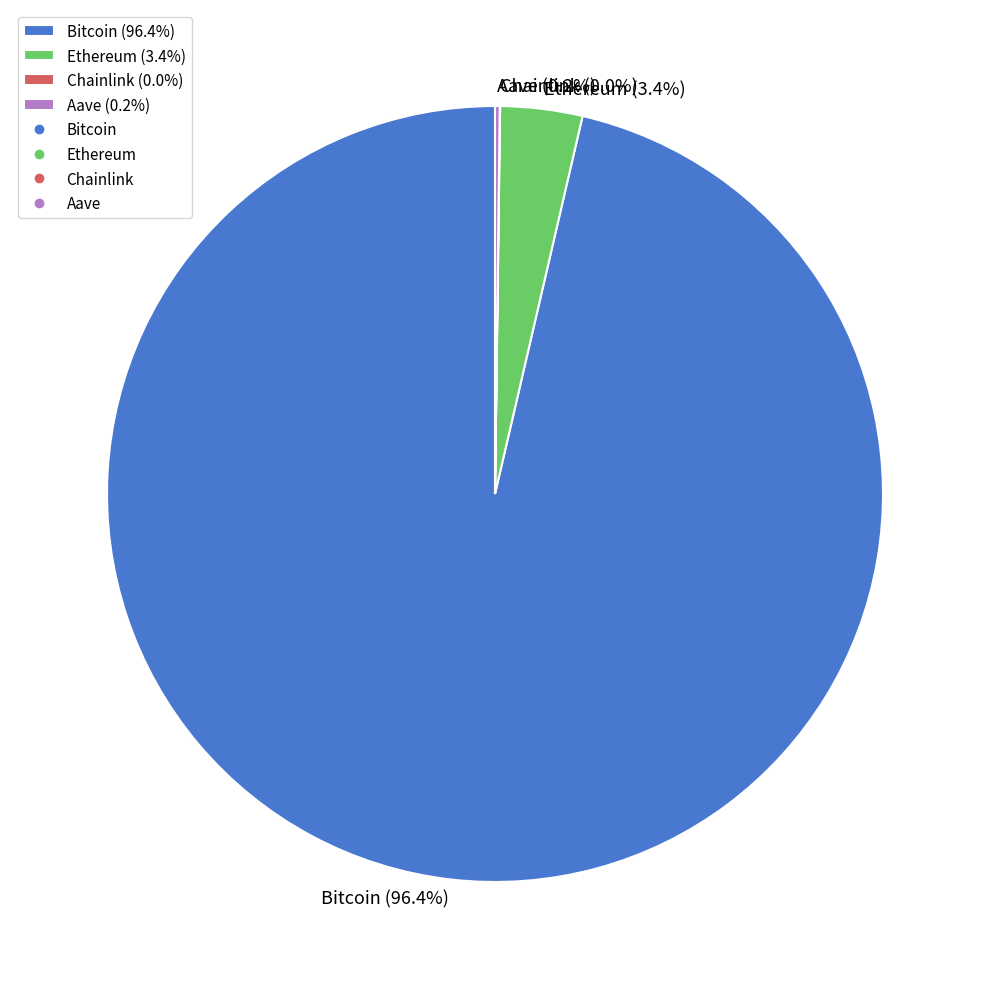

Does any single category account for the majority?

Yes